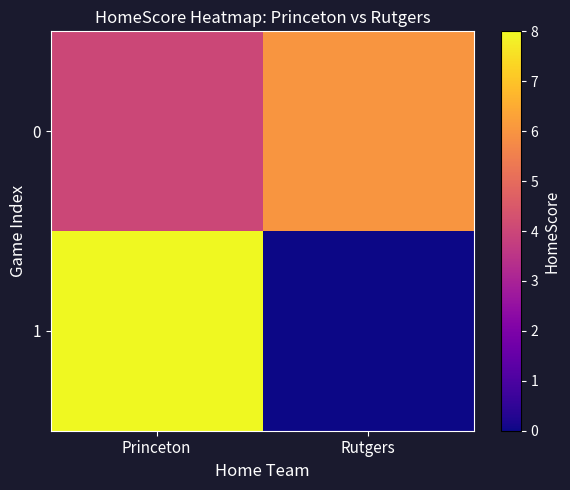

What is the difference between the highest and lowest values at Princeton?

4